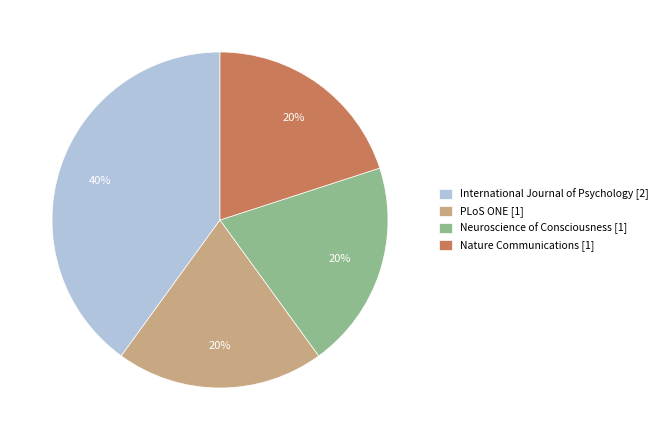

How many segments does this pie chart have?

4